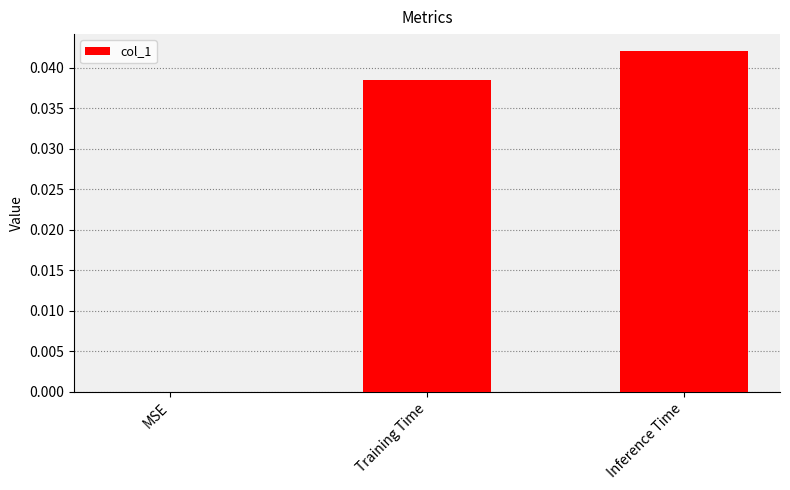

Which has a higher value, Training Time or MSE?

Training Time